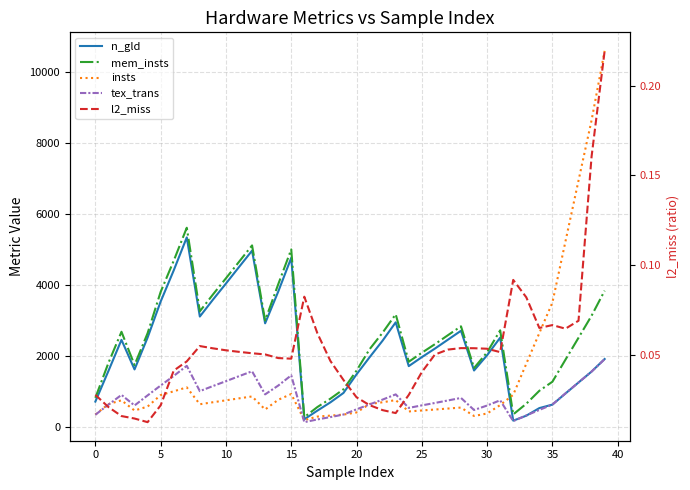

Which series has the largest total across all categories?

mem_insts